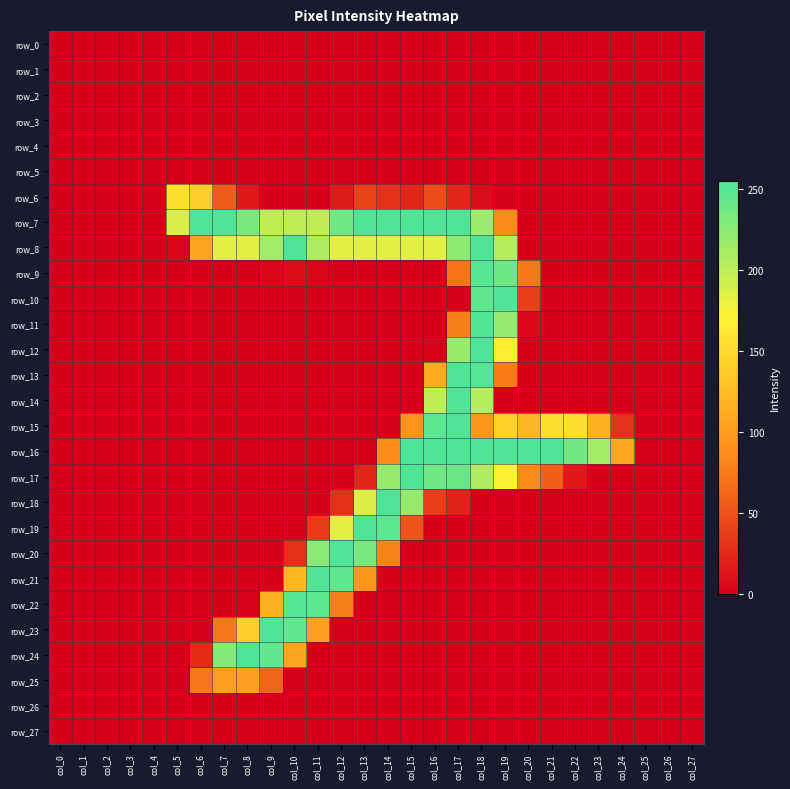

Which has a higher value, col_8 or col_6?

col_8